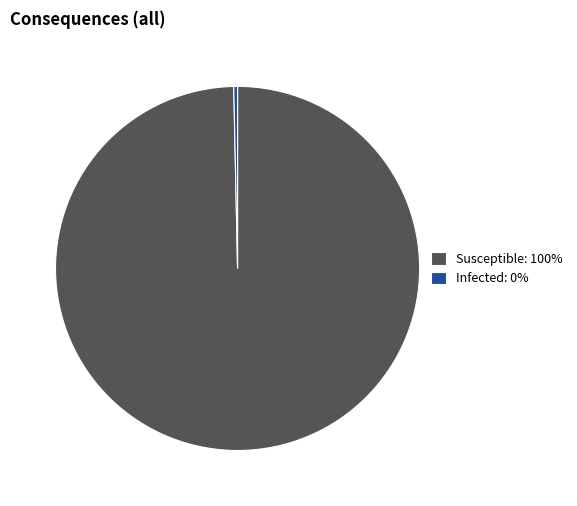

Rank the categories by value from lowest to highest.

Infected: 0%, Susceptible: 100%